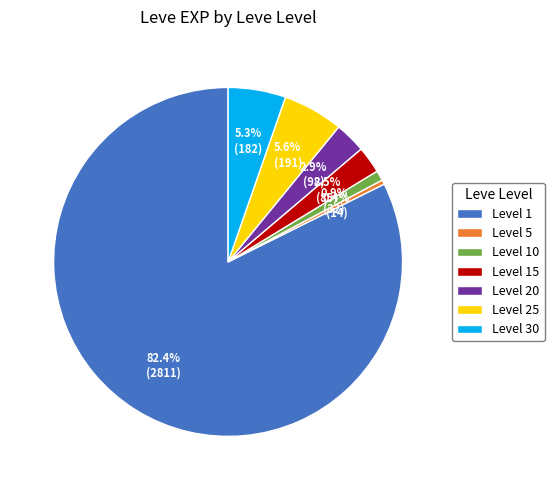

Combined, do Level 15 and Level 1 account for over 50%?

Yes